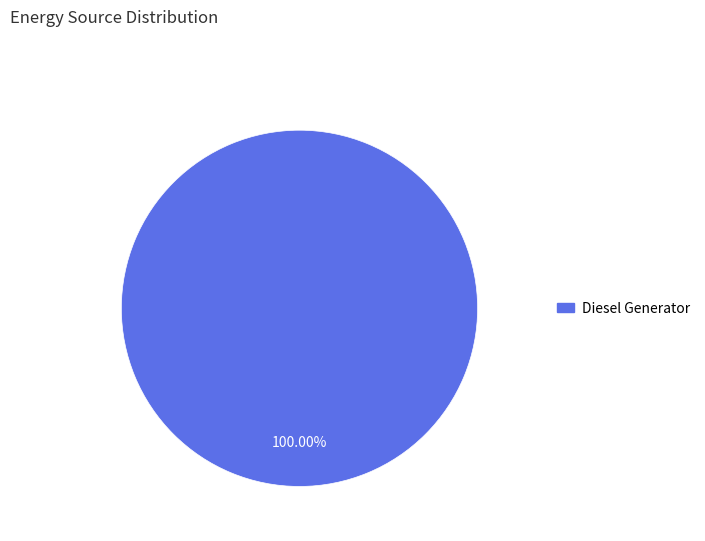

Is there any slice that represents more than half of the pie?

Yes